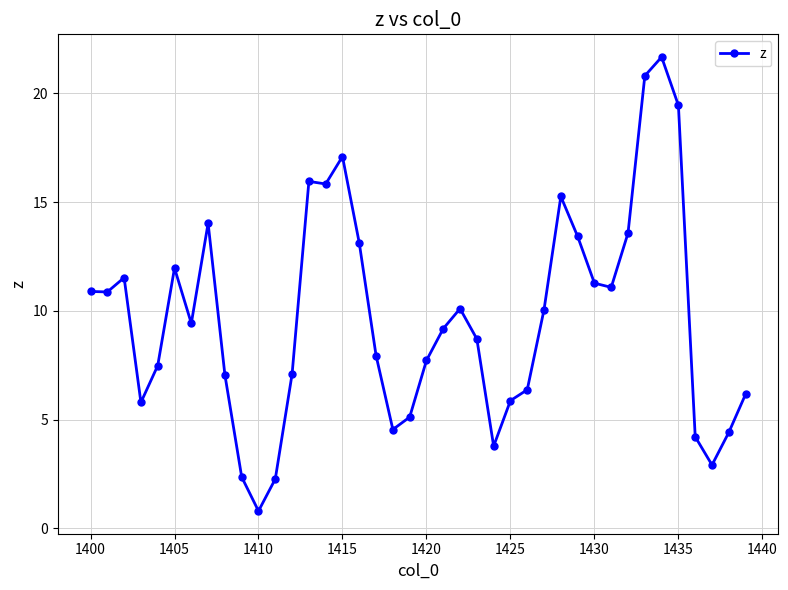

What is the value of the 31st point from the left?

11.3